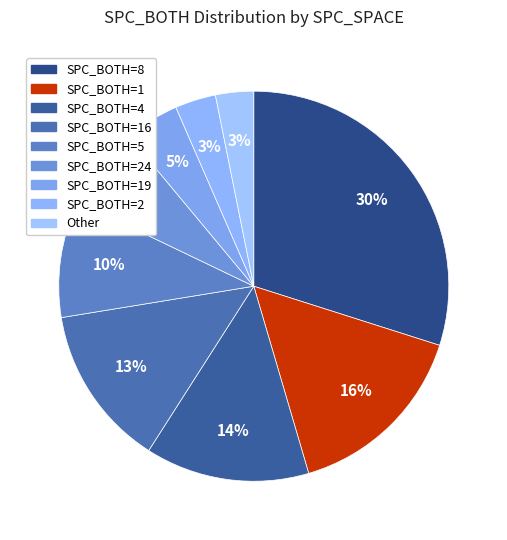

Count the number of slices in the pie.

9